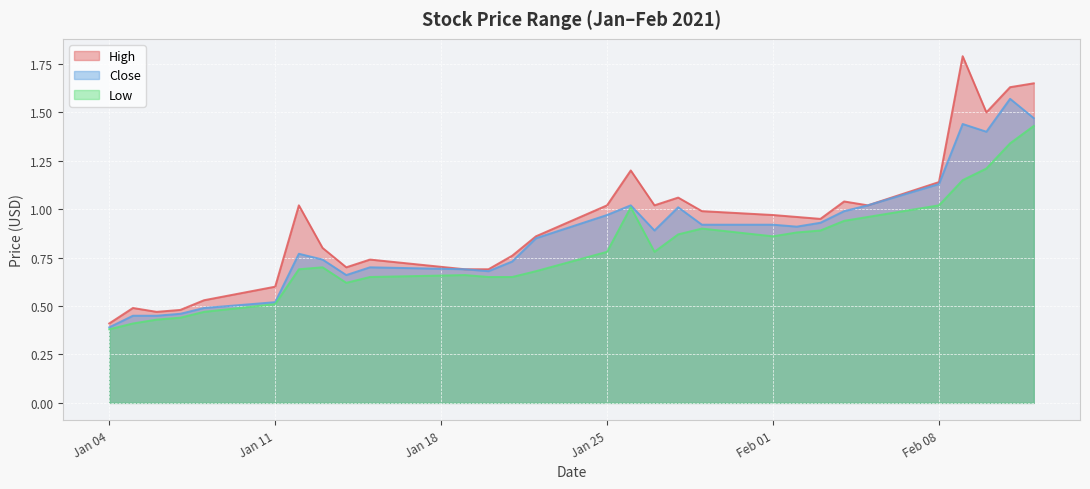

What are all the series names shown in the legend?

High, Close, Low